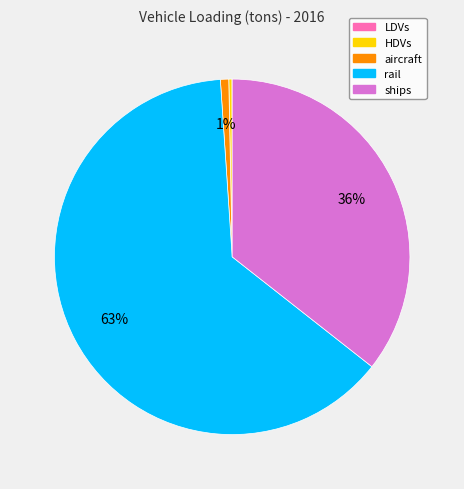

Is there a majority slice in this chart?

Yes